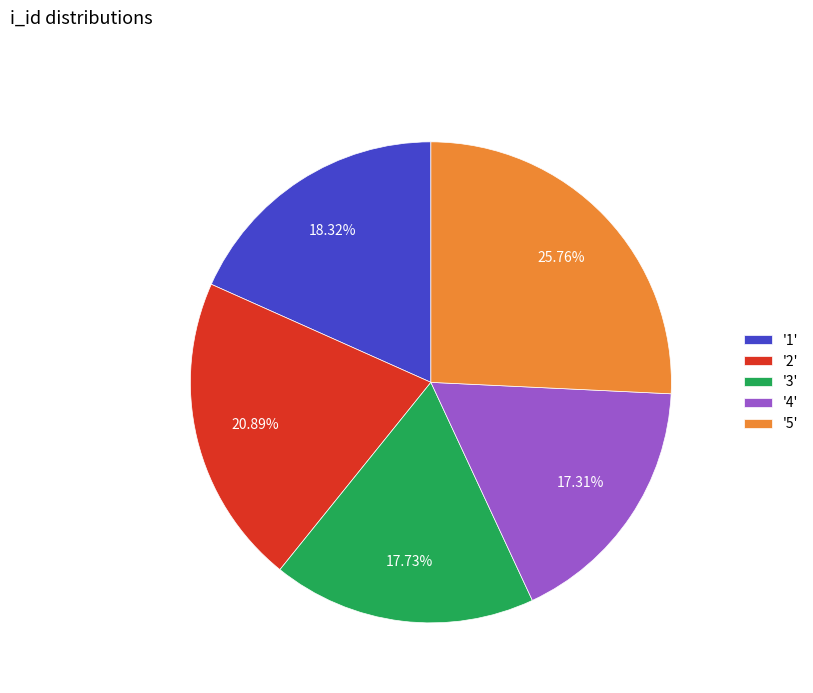

Combined, do '5' and '3' account for over 50%?

No